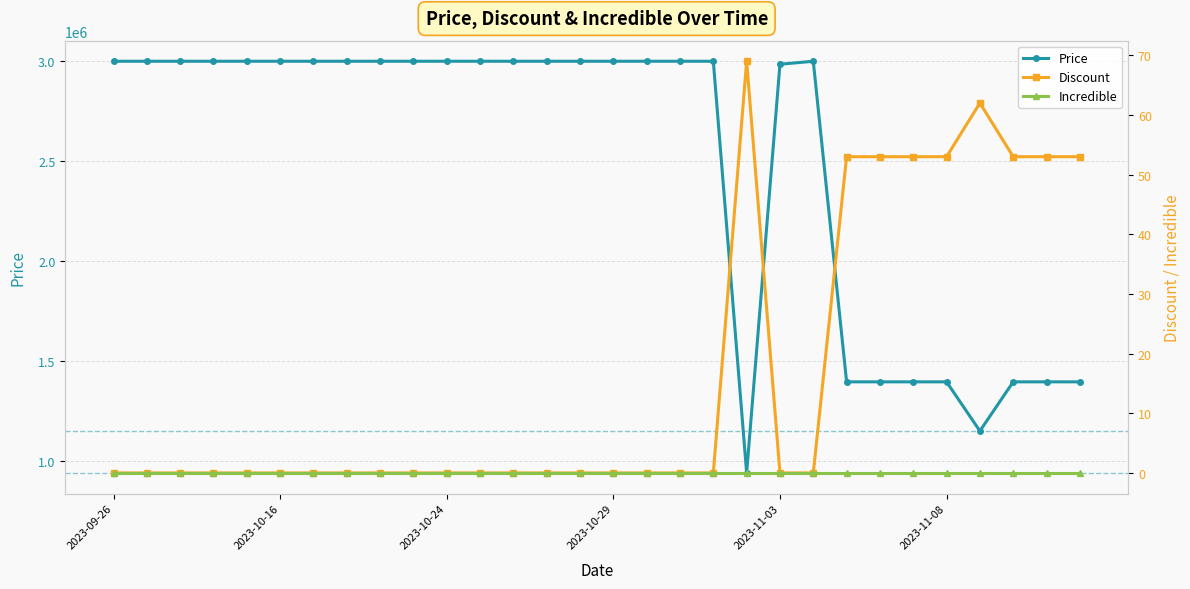

What is the highest value of the Price series?

3000000